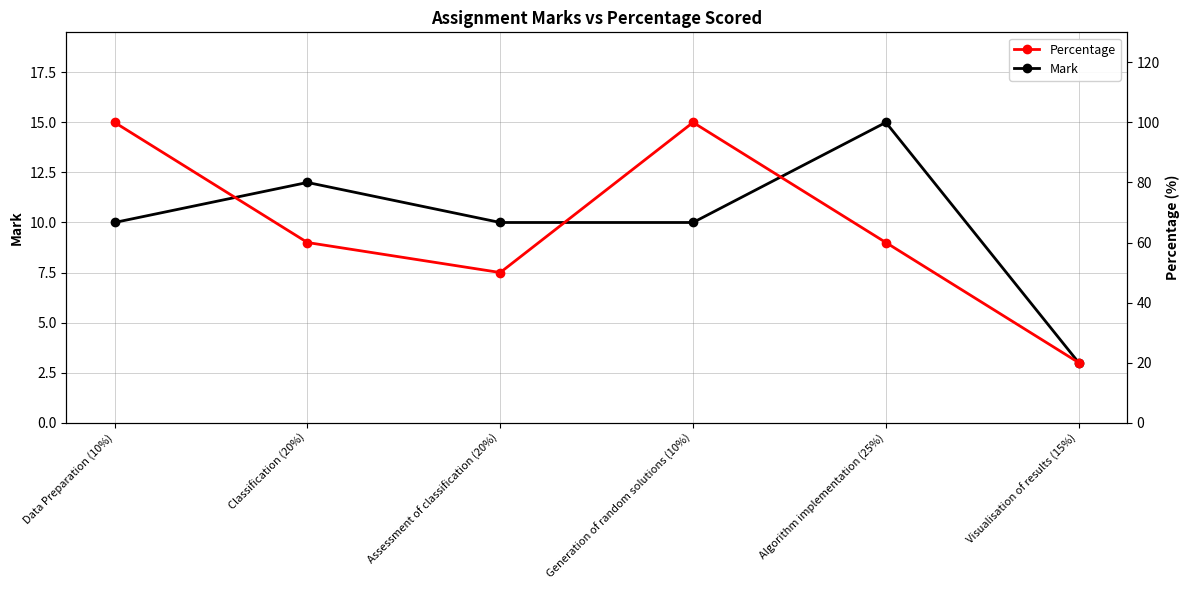

True or false: Mark and Percentage intersect in this chart.

False